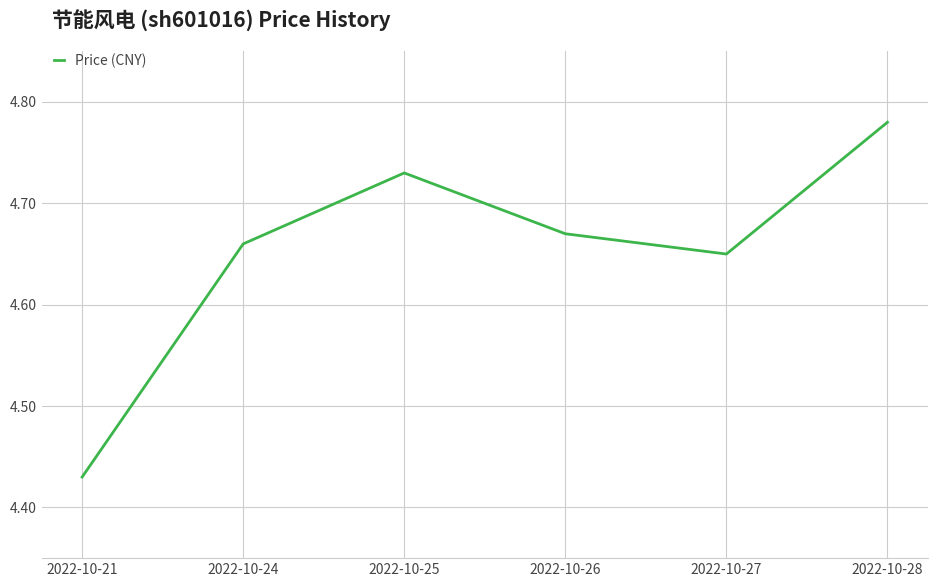

What is the change in value from 2022-10-24 to 2022-10-25?

+0.1